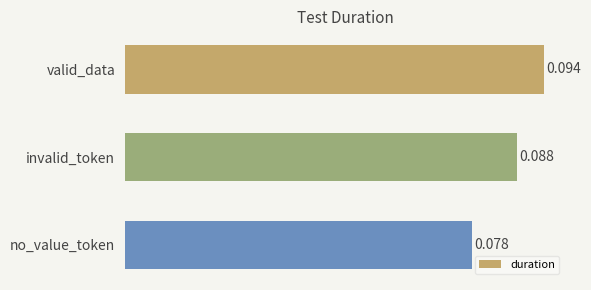

At which label is the value closest to 0?

no_value_token